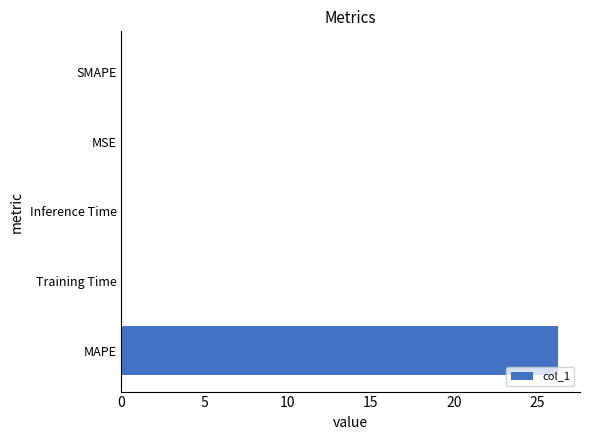

What is the sum of all values?

26.3